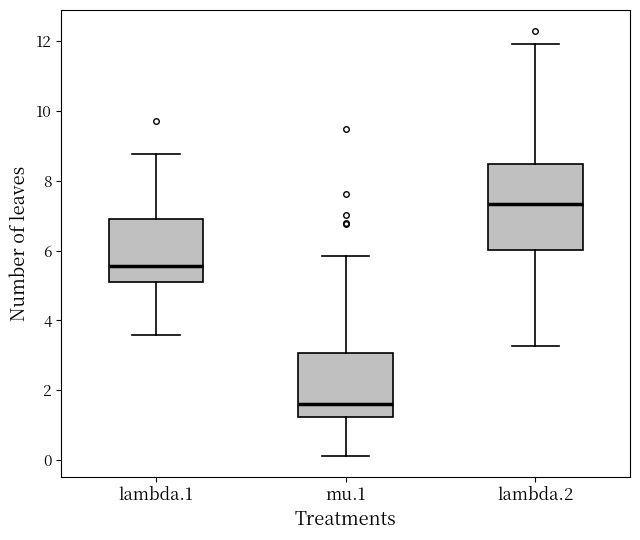

Which box has the highest median line?

lambda.2